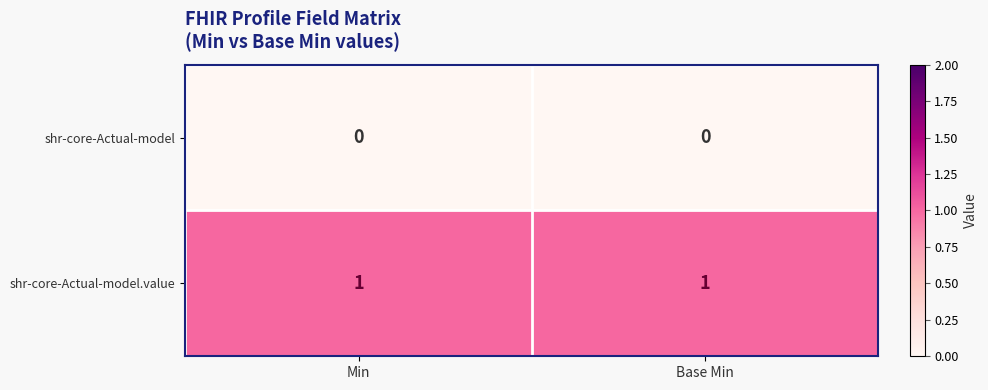

List the series in order of their peak value, highest first.

shr-core-Actual-model.value, shr-core-Actual-model